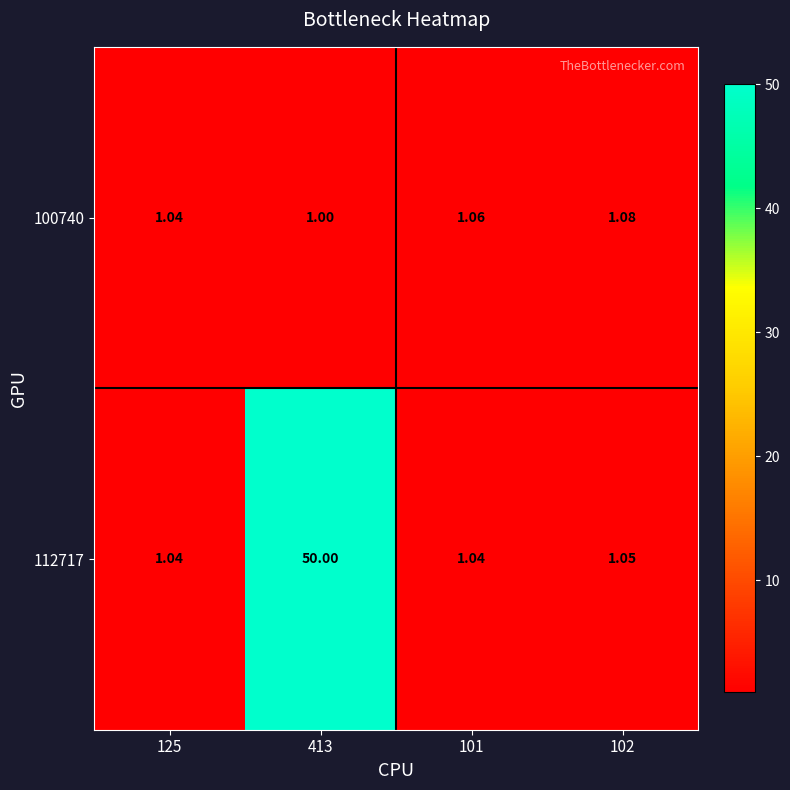

List the series in order of their peak value, lowest first.

100740, 112717